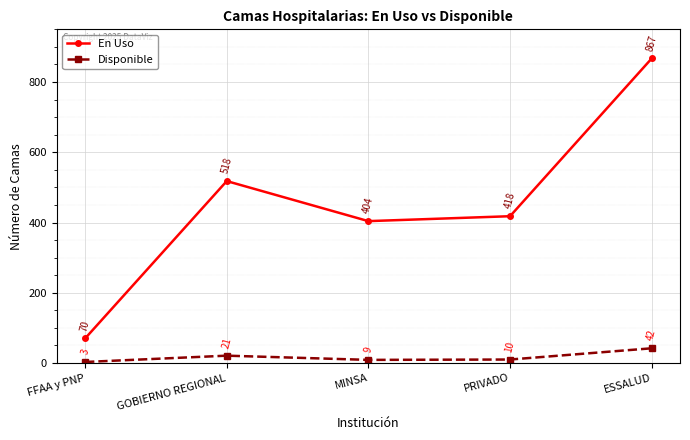

Which series changed the most between MINSA and ESSALUD?

En Uso